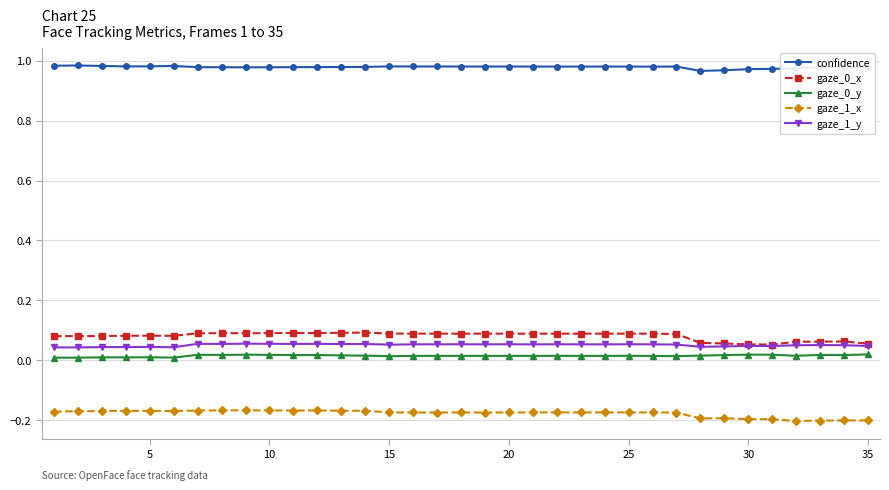

True or false: gaze_1_x has more than 1 points higher than both neighbors.

True